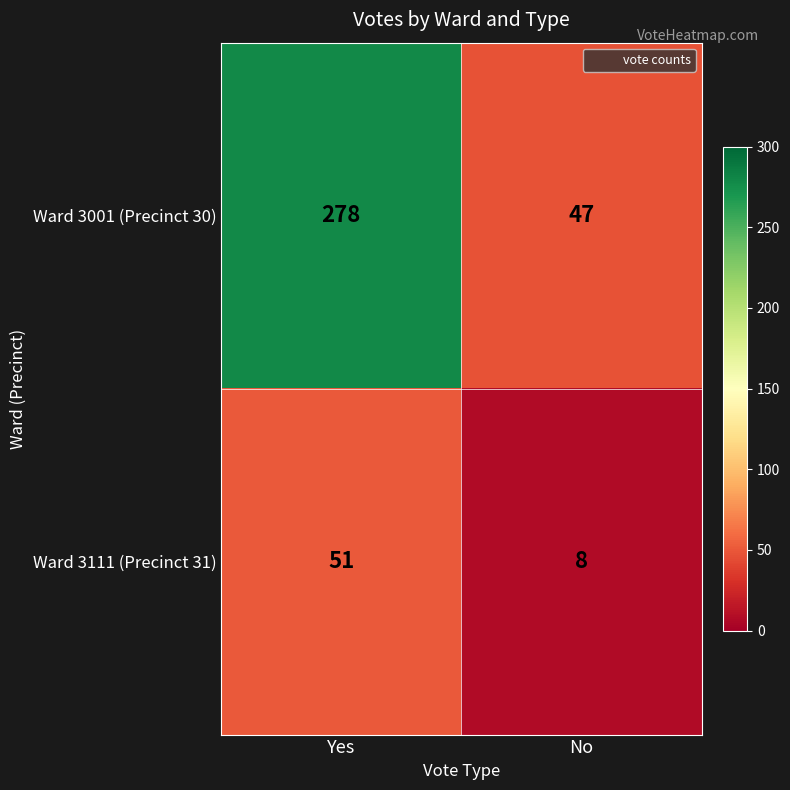

What value does the Ward 3111 (Precinct 31) series have at Yes, to the nearest 10?

50